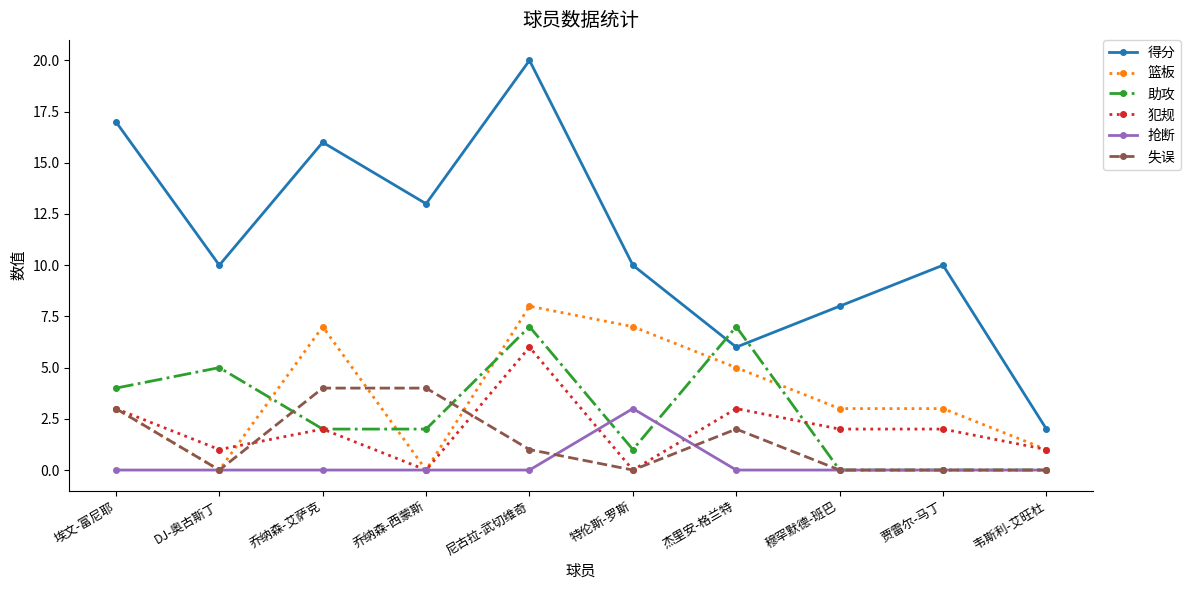

What is the maximum value shown in the chart?

20